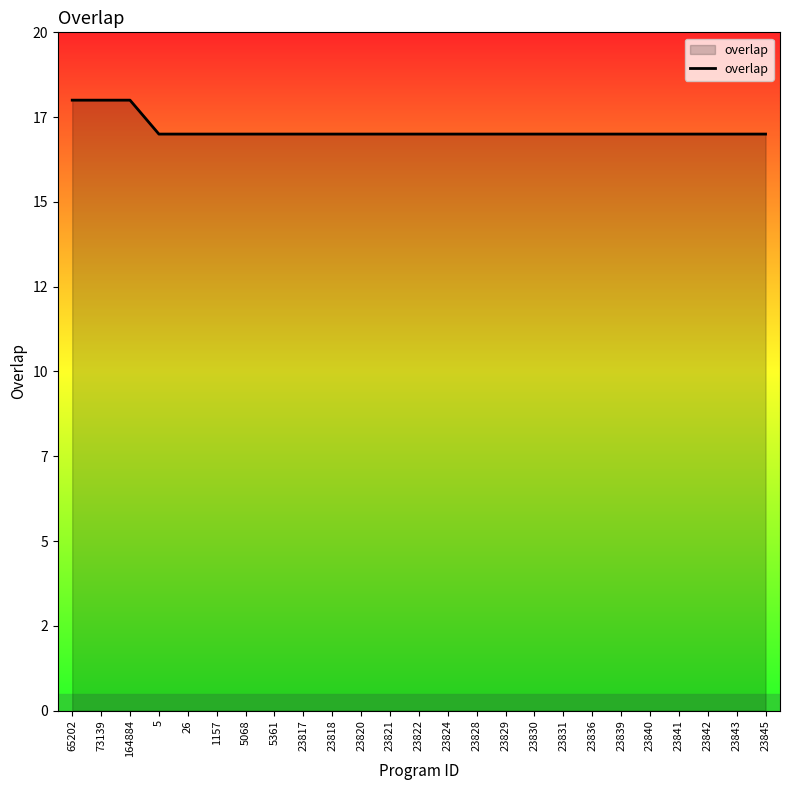

What is the minimum value shown in the chart?

17